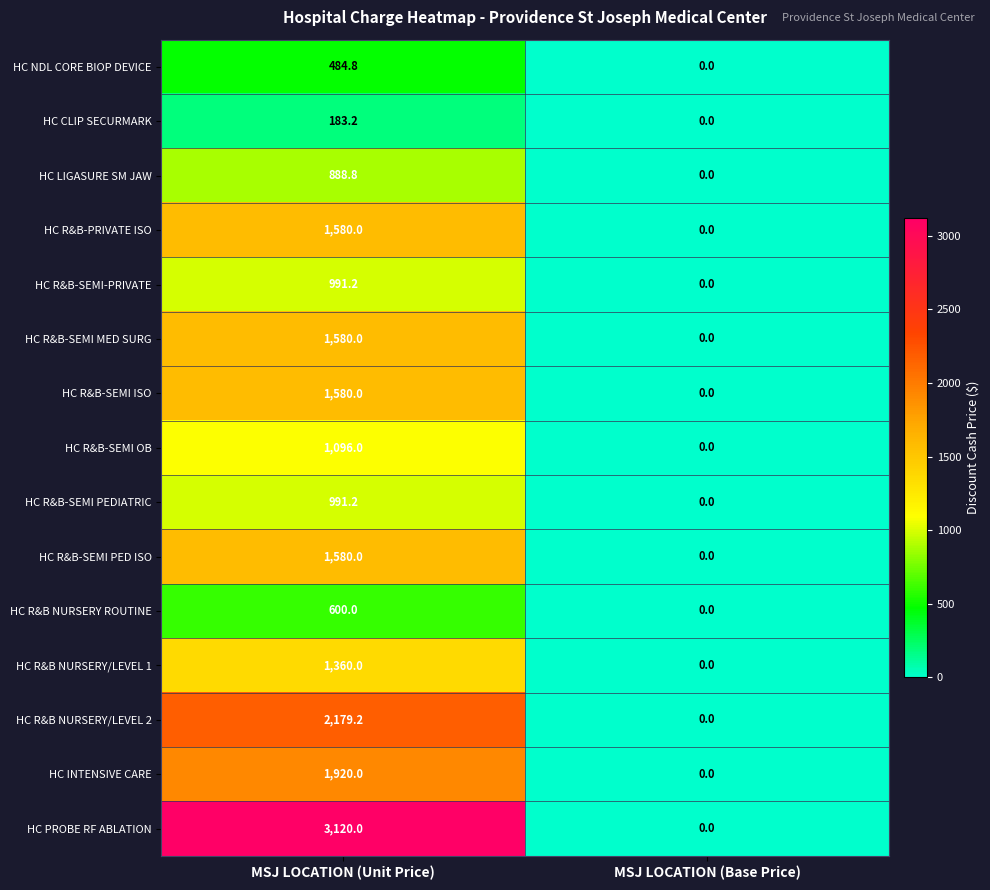

What is the total value across all series at MSJ LOCATION (Unit Price)?

20134.4